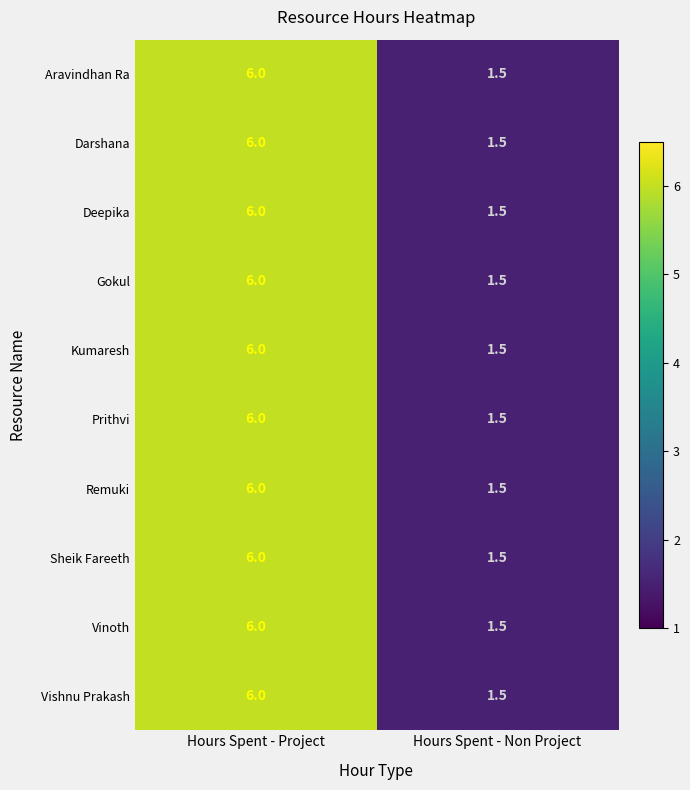

List the labels in order of Sheik Fareeth value, largest first.

Hours Spent - Project, Hours Spent - Non Project